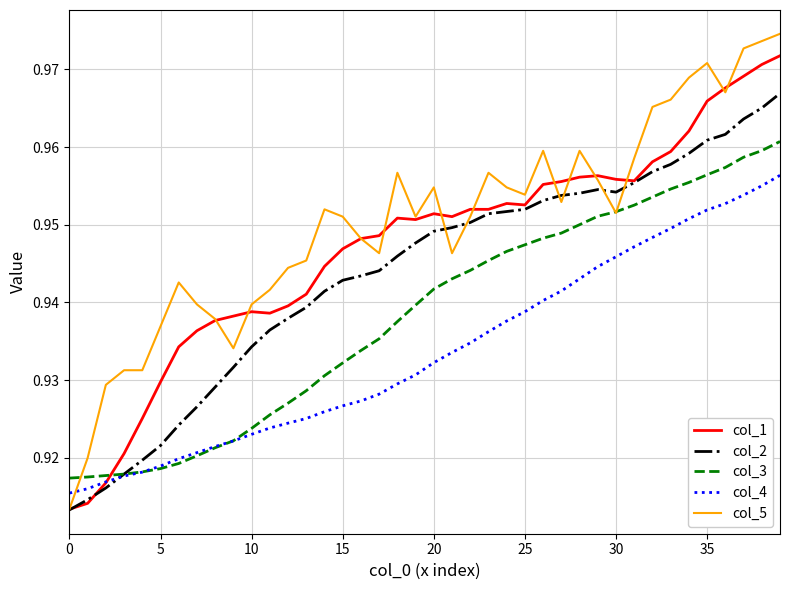

Which series has the largest total across all categories?

col_5